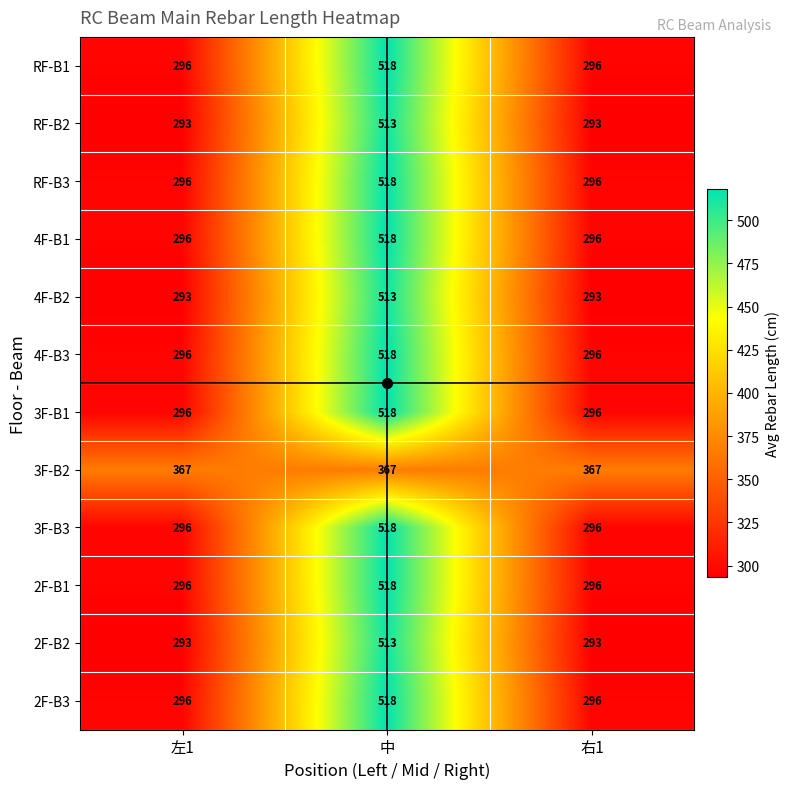

True or false: 4F-B1 has a value of 107 at 右1.

False